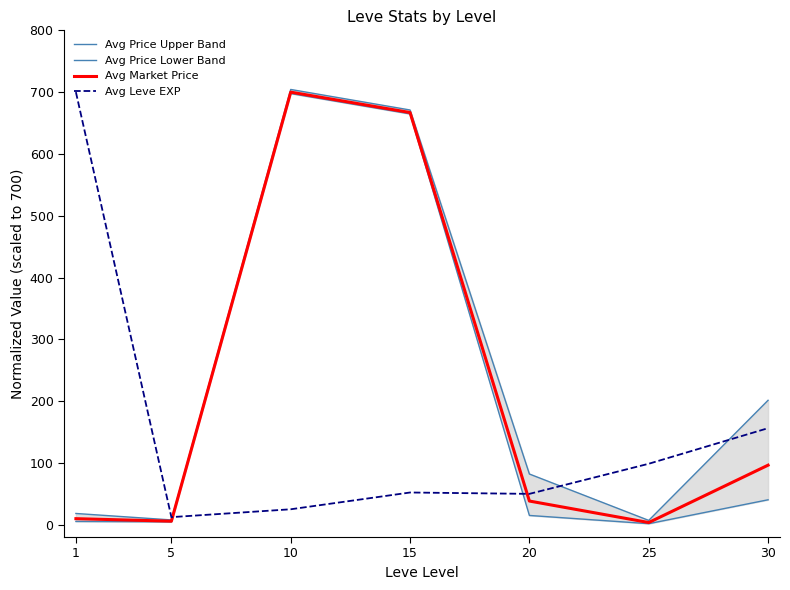

True or false: Avg Price Upper Band has a value of 7.7 at 5.

True